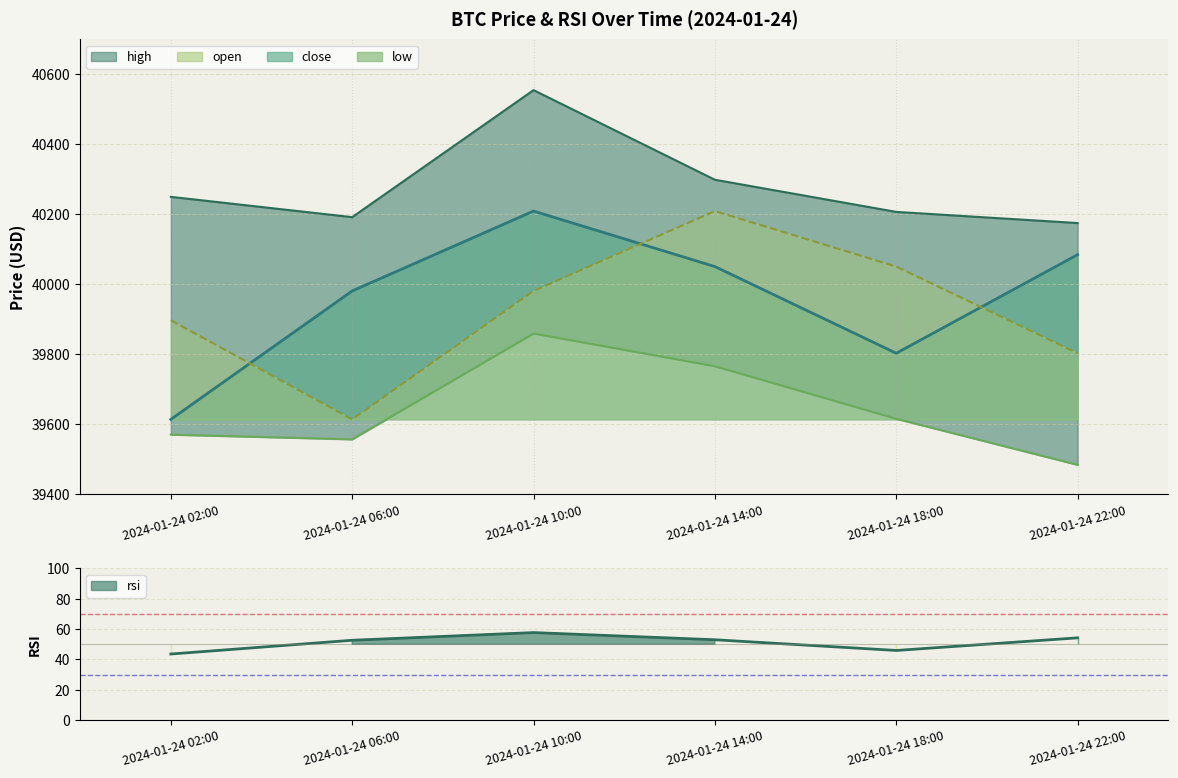

Reading left to right, what are all the values shown in this chart?

43.6	52.7	57.7	53.0	45.9	54.3